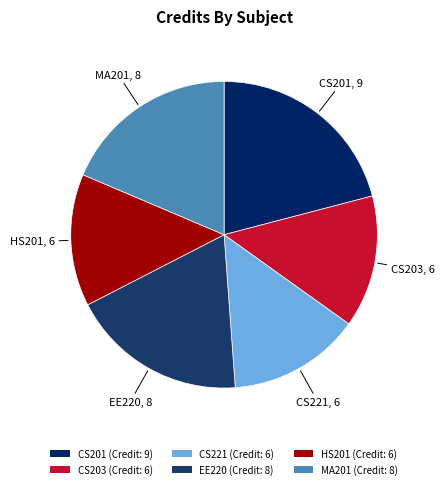

True or false: CS203 accounts for 14% of the total.

True